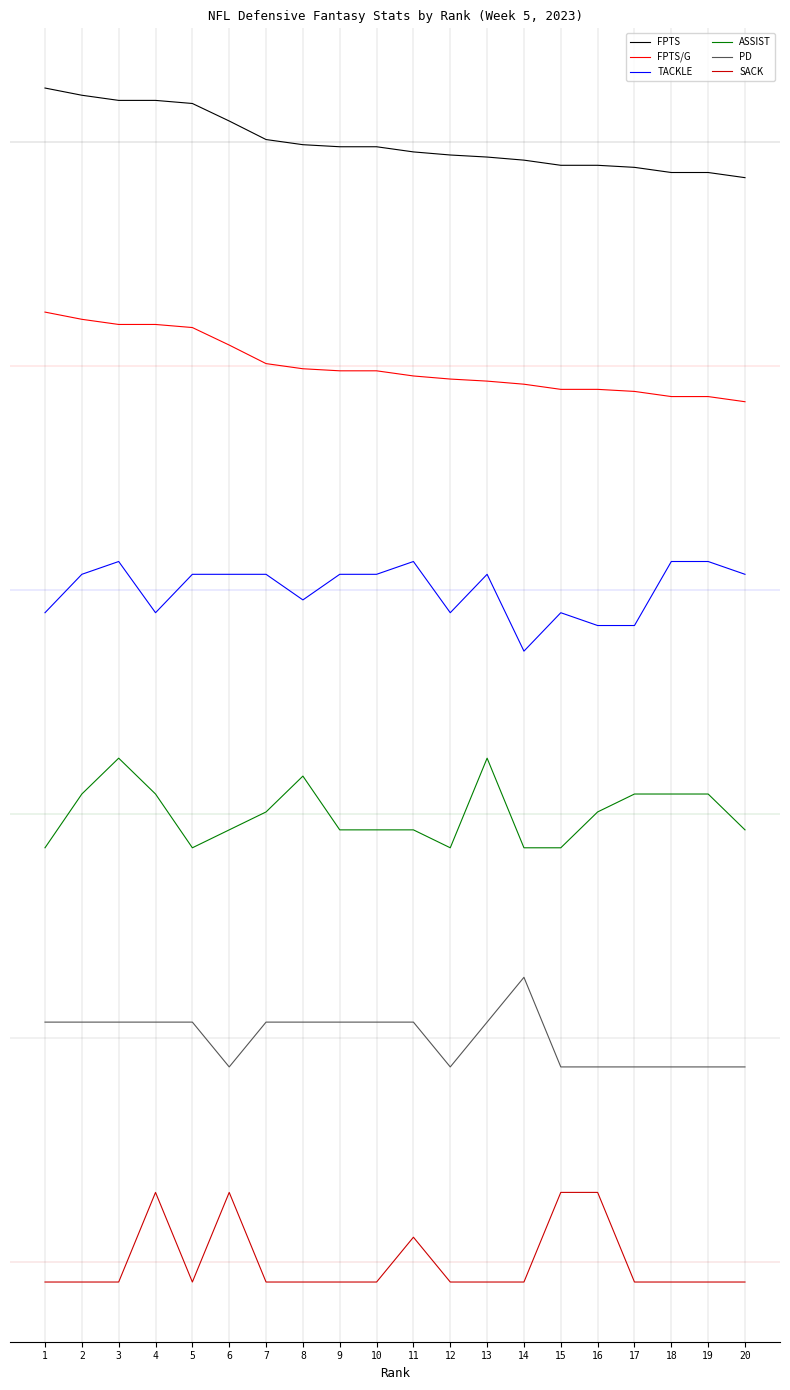

Which series has the largest total across all categories?

FPTS